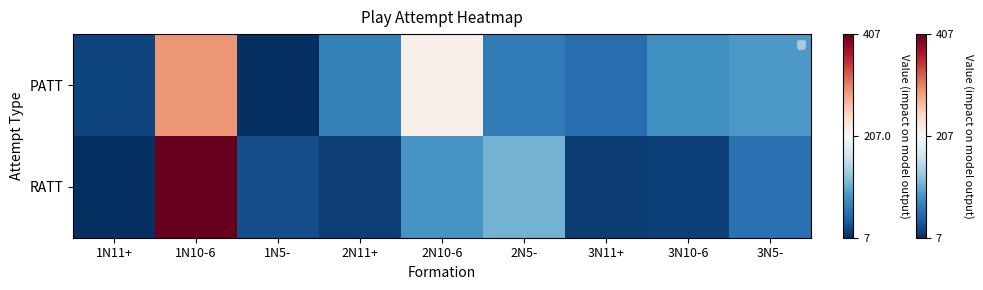

The value at 3N11+ is 95. True or false?

False